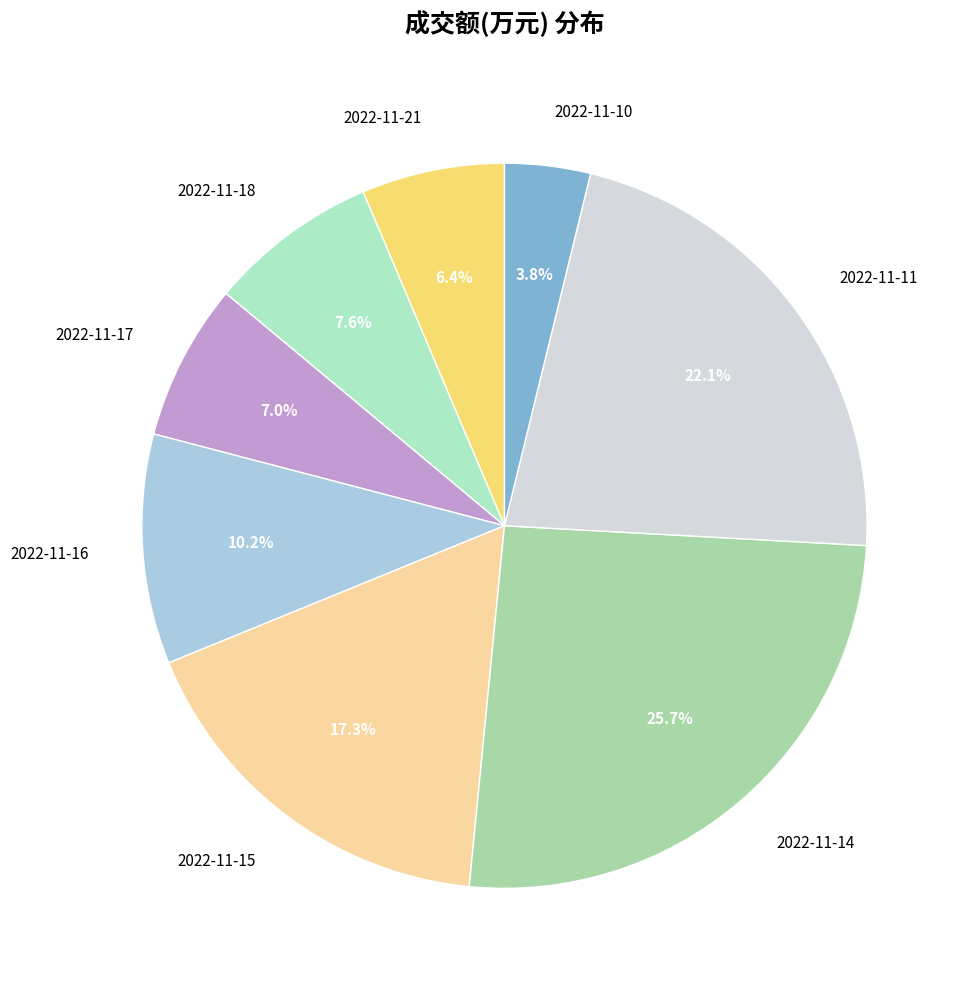

To the nearest percent, what percentage of the pie is 2022-11-11?

22%